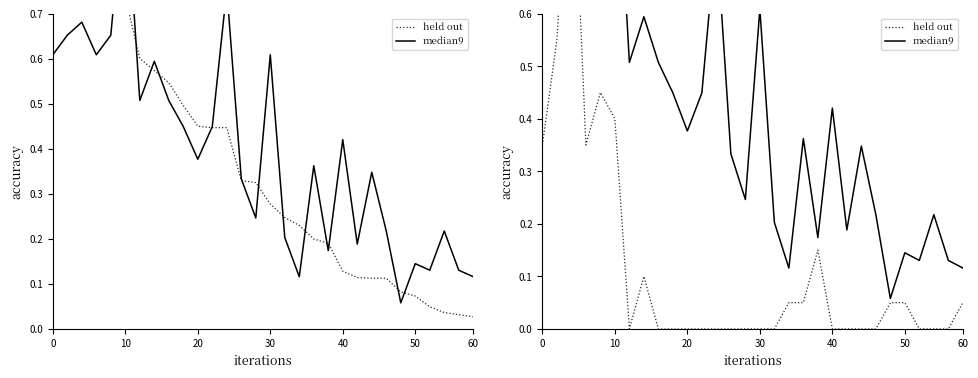

What is the value of the median9 point at the 12th from the left?

0.4